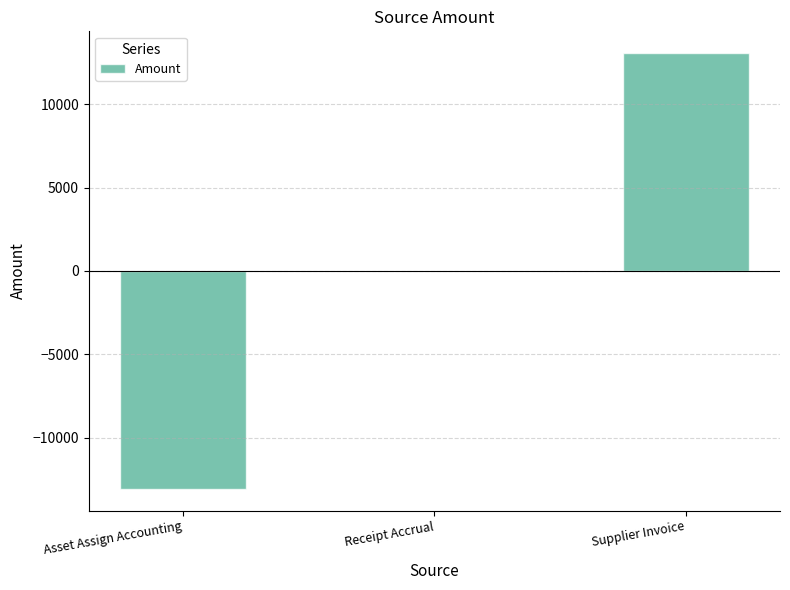

How many categories are shown in the chart?

3